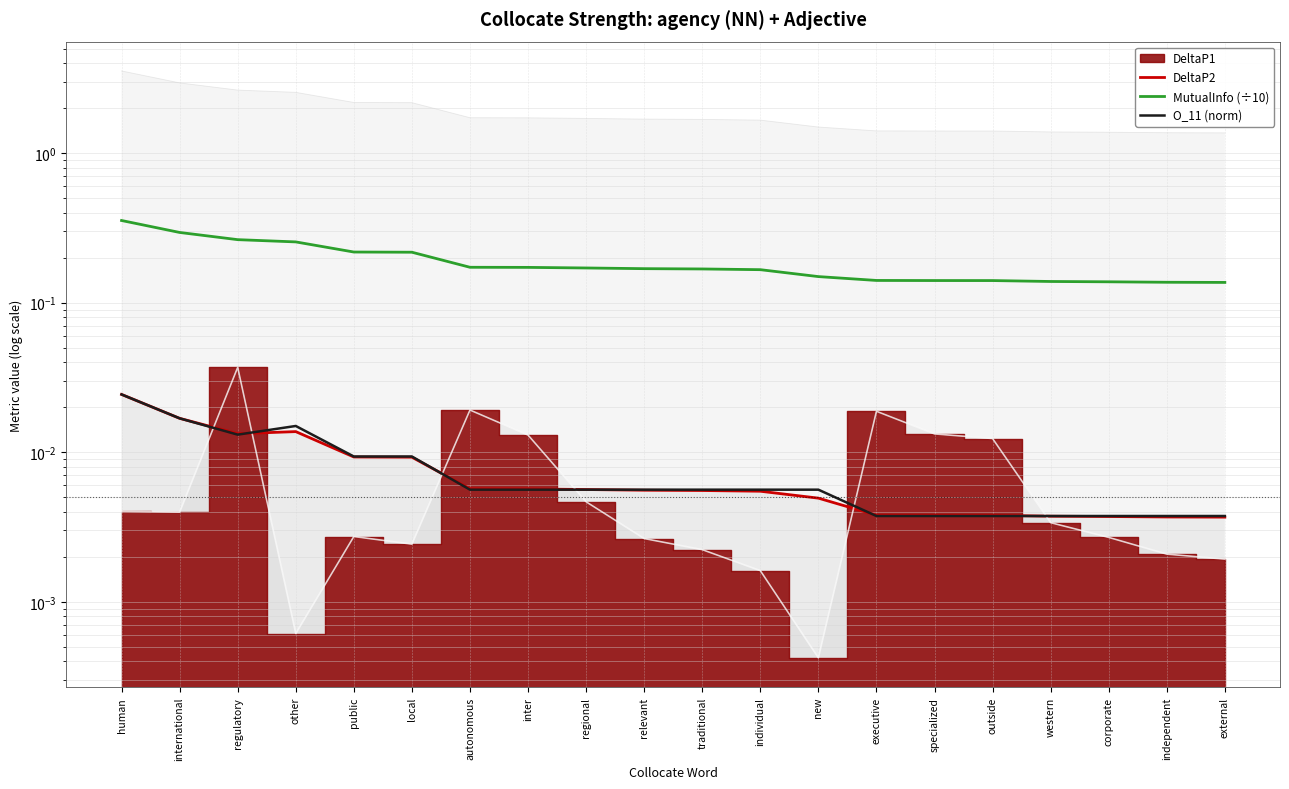

At which category is the sum across all series the highest?

human